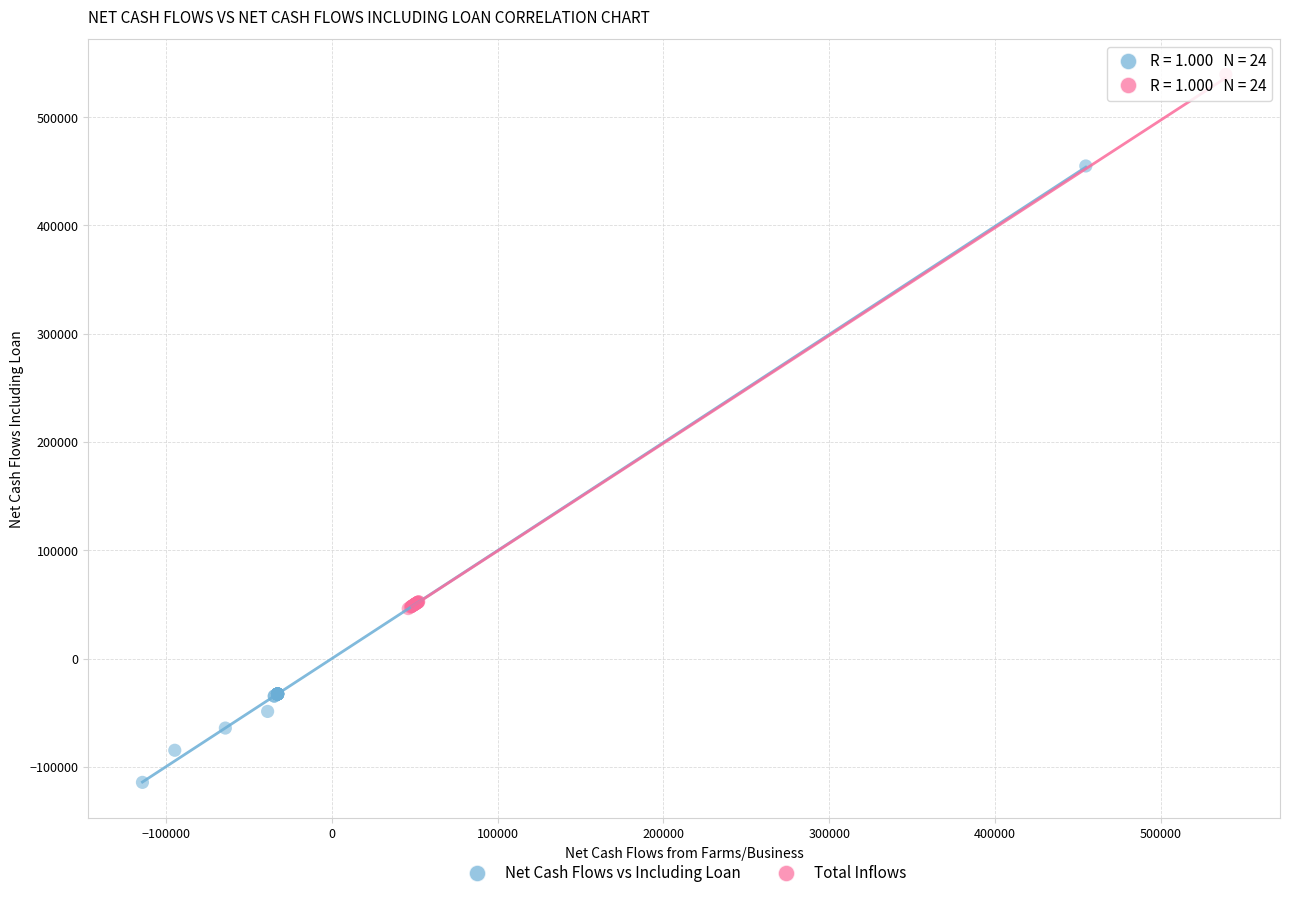

Which series reaches the minimum Y coordinate?

Net Cash Flows vs Including Loan